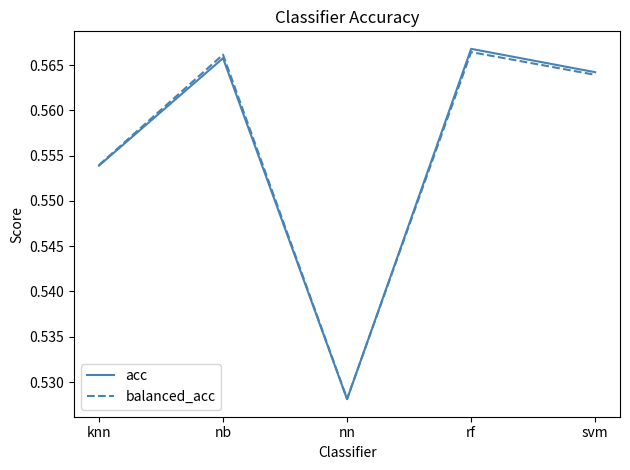

True or false: acc has more than 2 points higher than both neighbors.

False